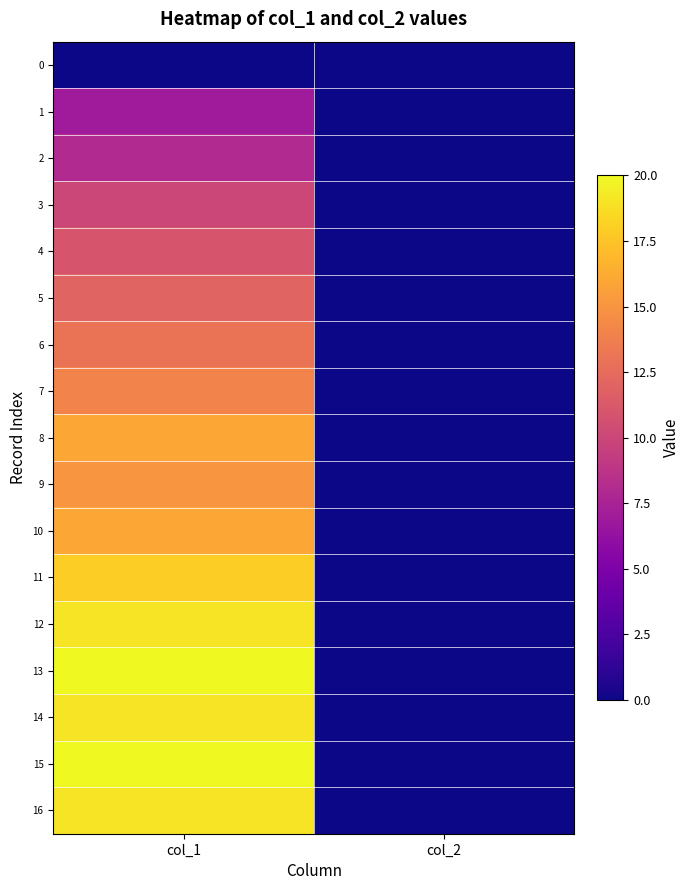

Reading right to left, extract all data points from this chart.

0: col_2=0	col_1=0
1: col_2=0	col_1=7
2: col_2=0	col_1=8
3: col_2=0	col_1=10
4: col_2=0	col_1=11
5: col_2=0	col_1=12
6: col_2=0	col_1=13
7: col_2=0	col_1=14
8: col_2=0	col_1=16
9: col_2=0	col_1=15
10: col_2=0	col_1=16
11: col_2=0	col_1=18
12: col_2=0	col_1=19
13: col_2=0	col_1=20
14: col_2=0	col_1=19
15: col_2=0	col_1=20
16: col_2=0	col_1=19